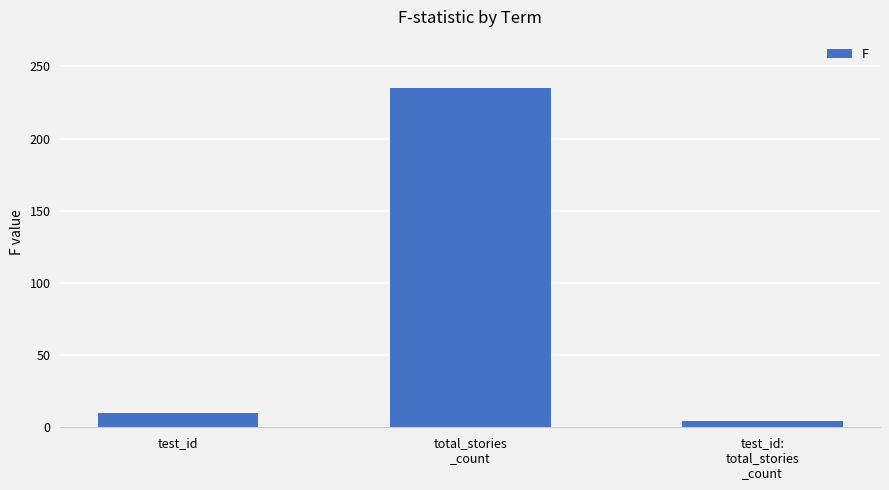

What is the difference between the maximum and minimum values?

230.9